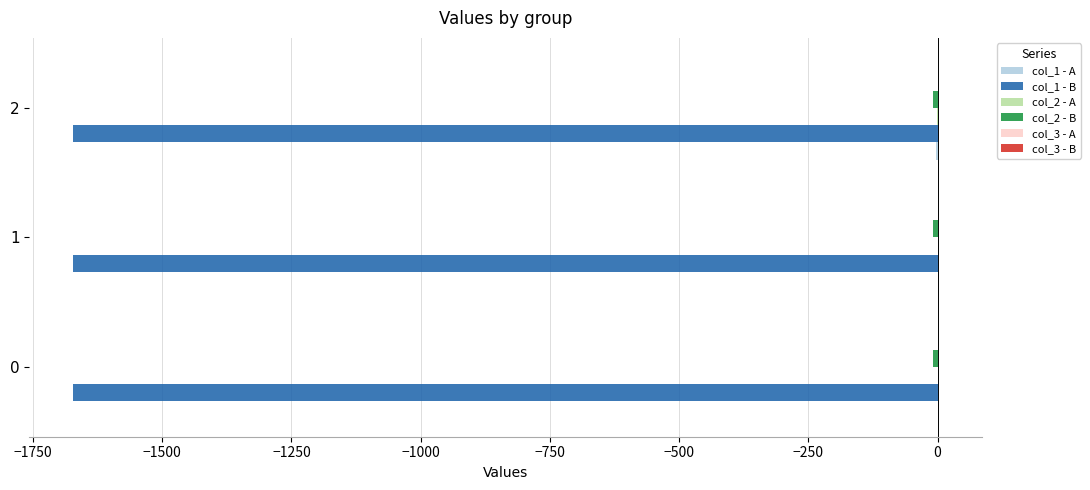

Is it true that col_1 - B equals -667.8 at 0?

False